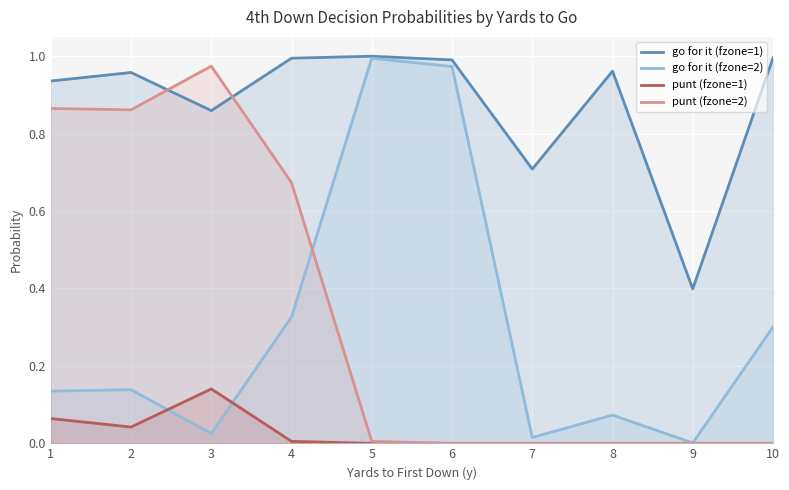

True or false: go for it (fzone=1) and punt (fzone=2) intersect in this chart.

True